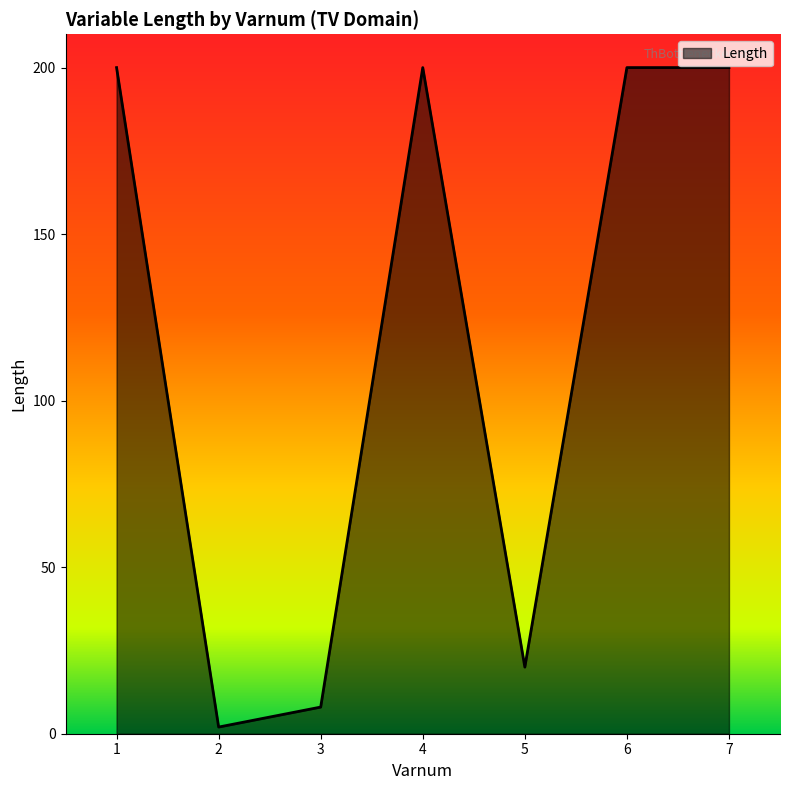

At which category does the data reach its first local valley?

2